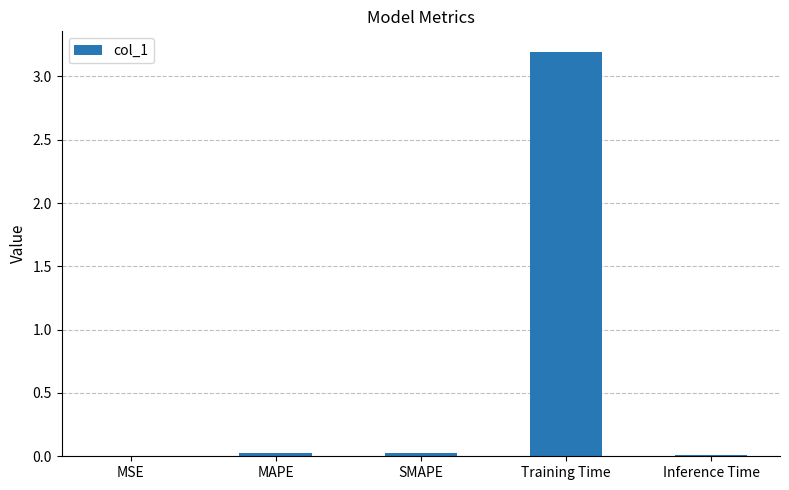

What is the sum of the values at MSE and Training Time?

3.2